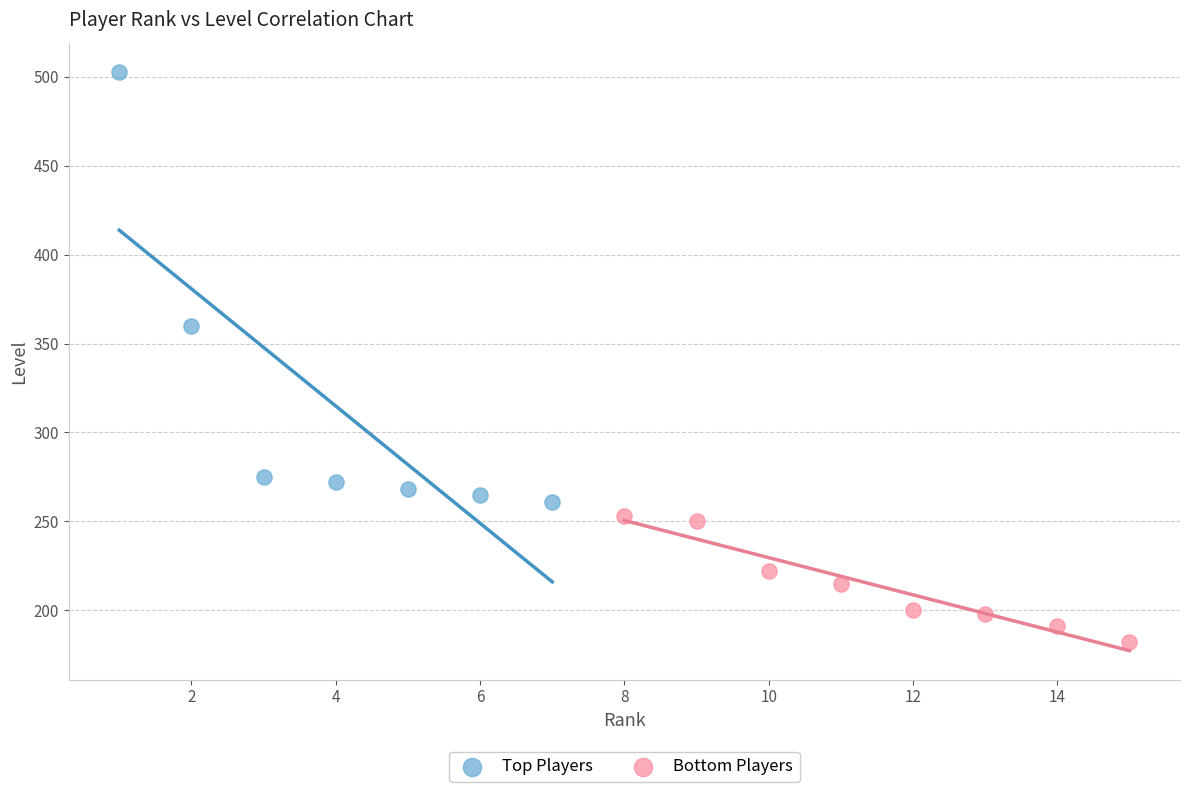

Which series reaches the maximum Y coordinate?

Top Players